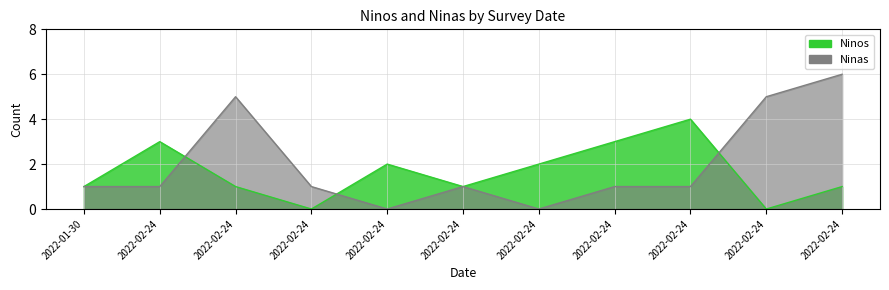

True or false: Ninos has more than 2 points higher than both neighbors.

True